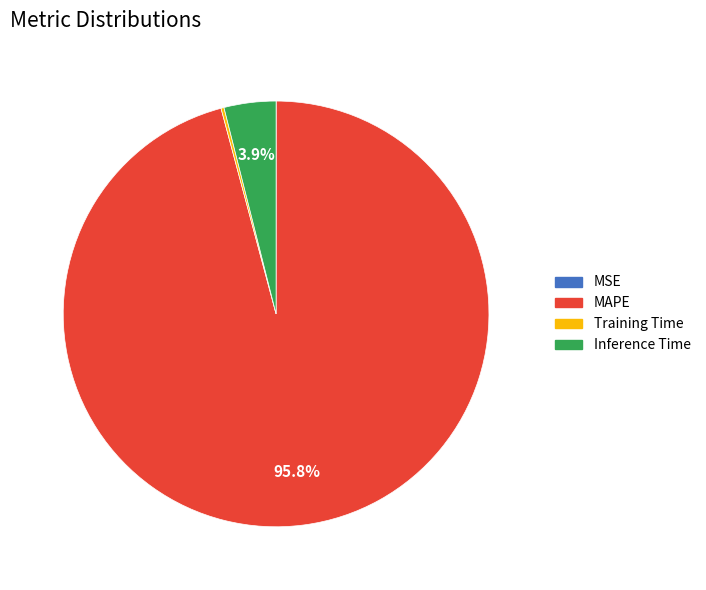

Is MAPE the majority of the pie?

Yes